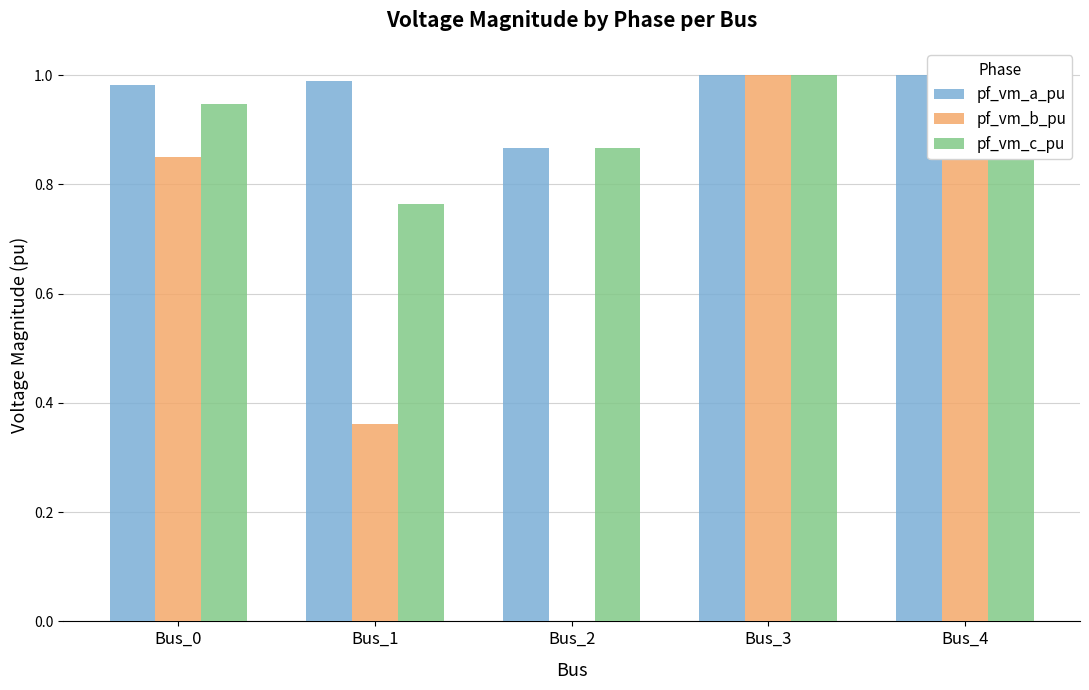

List the series in order of their peak value, lowest first.

pf_vm_b_pu, pf_vm_c_pu, pf_vm_a_pu